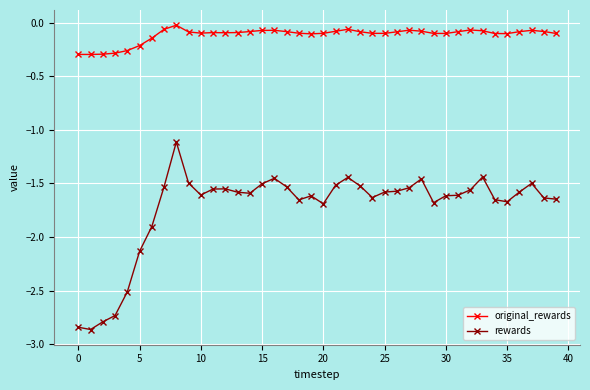

What is the sum of all original_rewards values?

-4.5